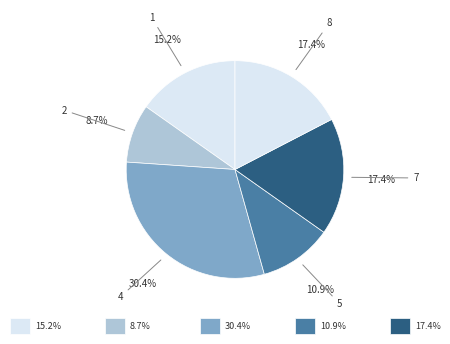

How many segments does this pie chart have?

6